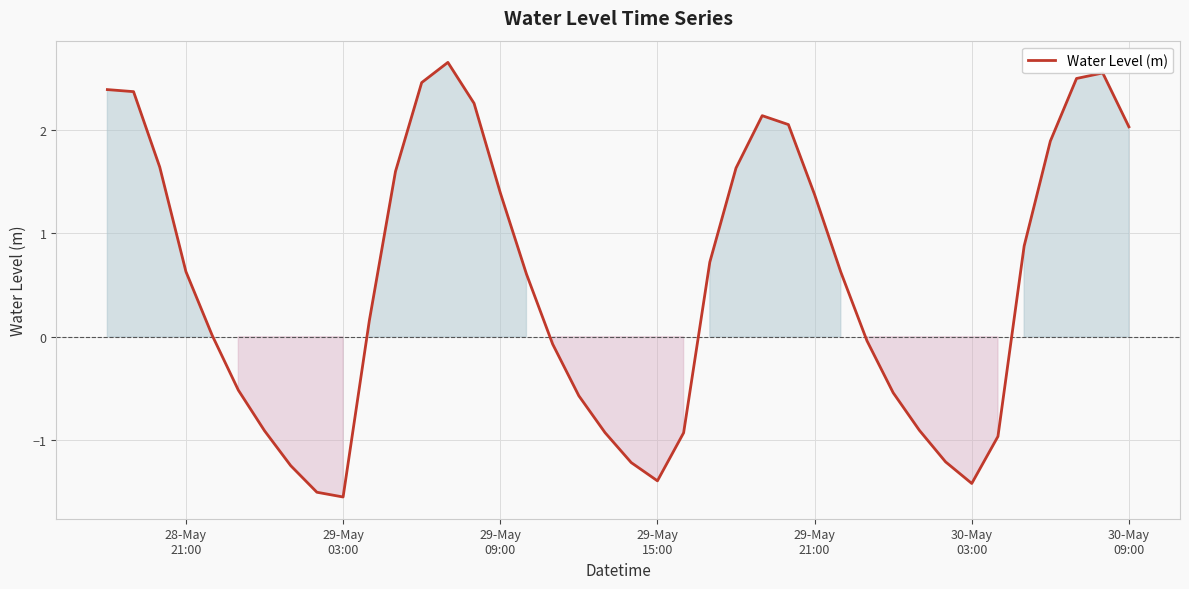

What is the difference between the maximum and minimum values?

4.2